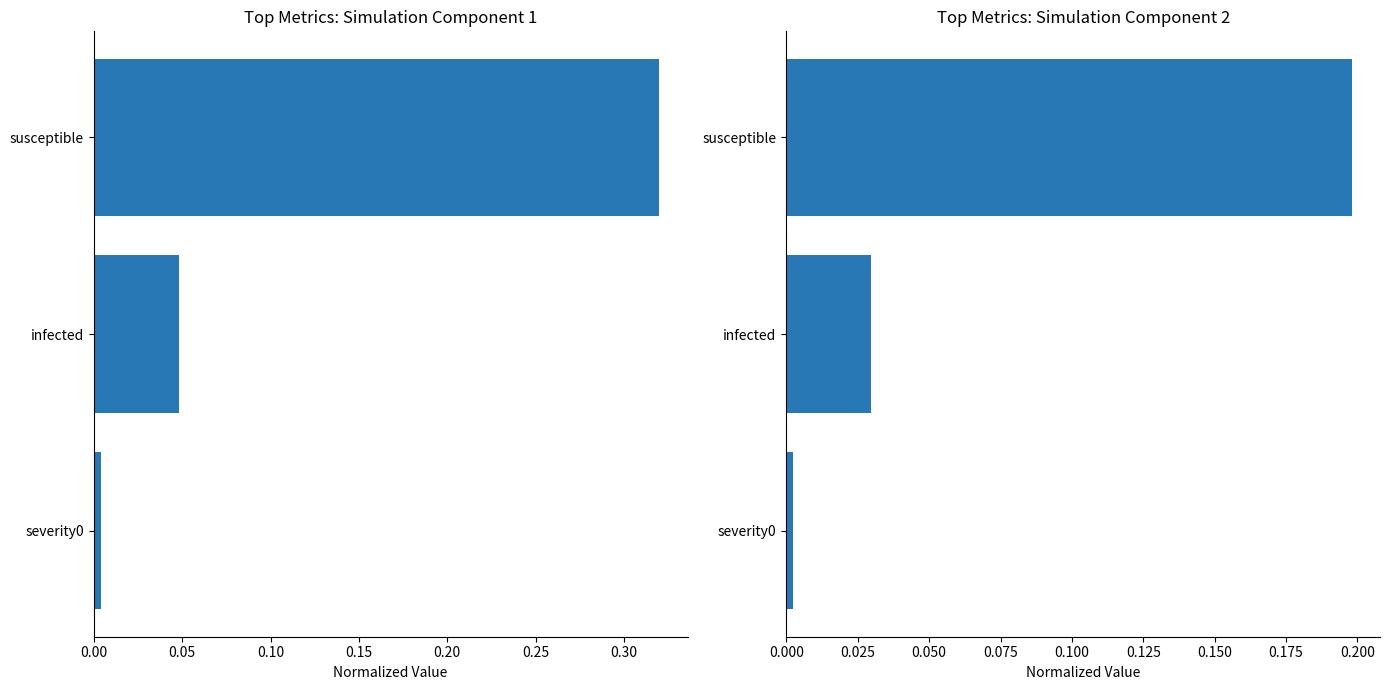

The value of Component 2 at severity0 is 0.0. True or false?

True